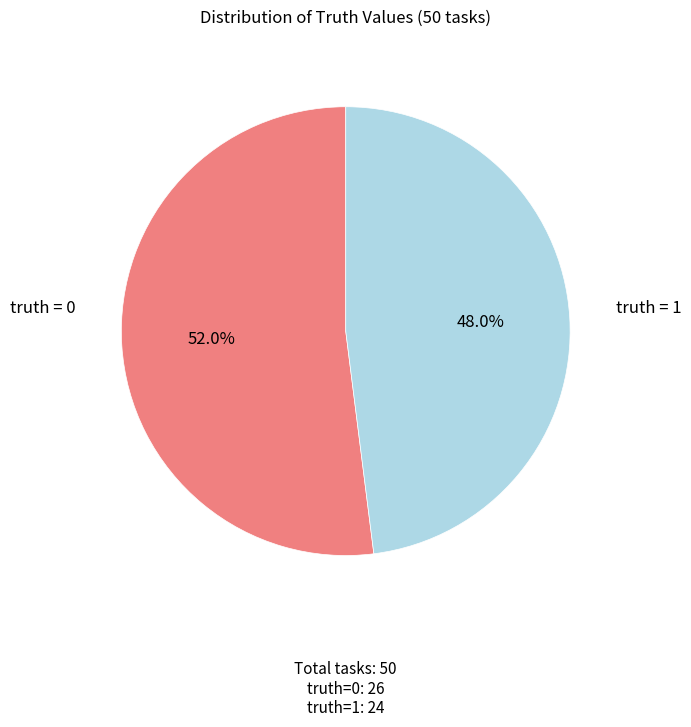

Is there a majority slice in this chart?

Yes